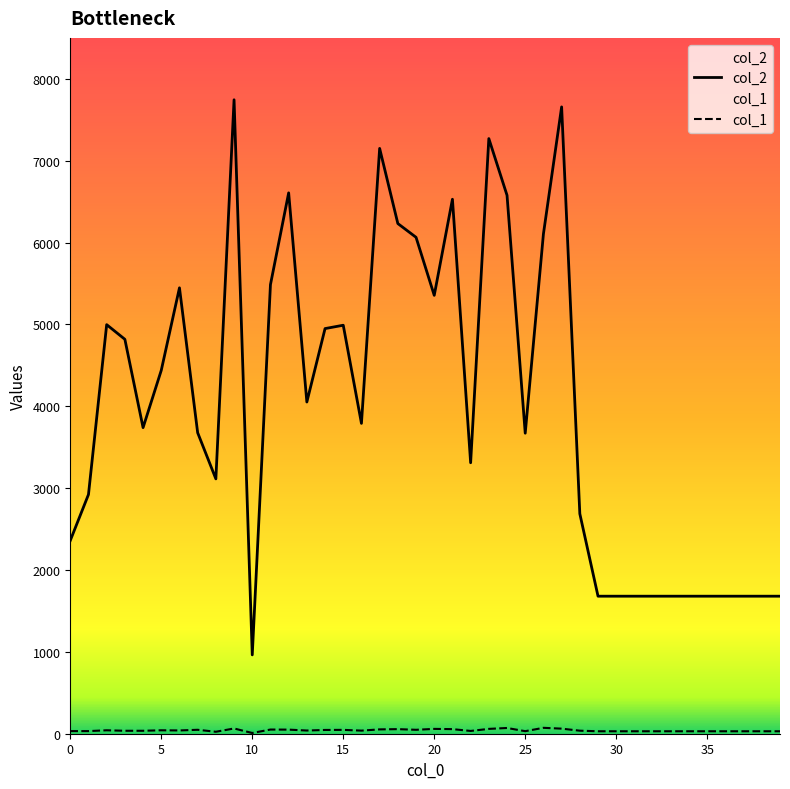

What is the average value of the col_2 series?

4030